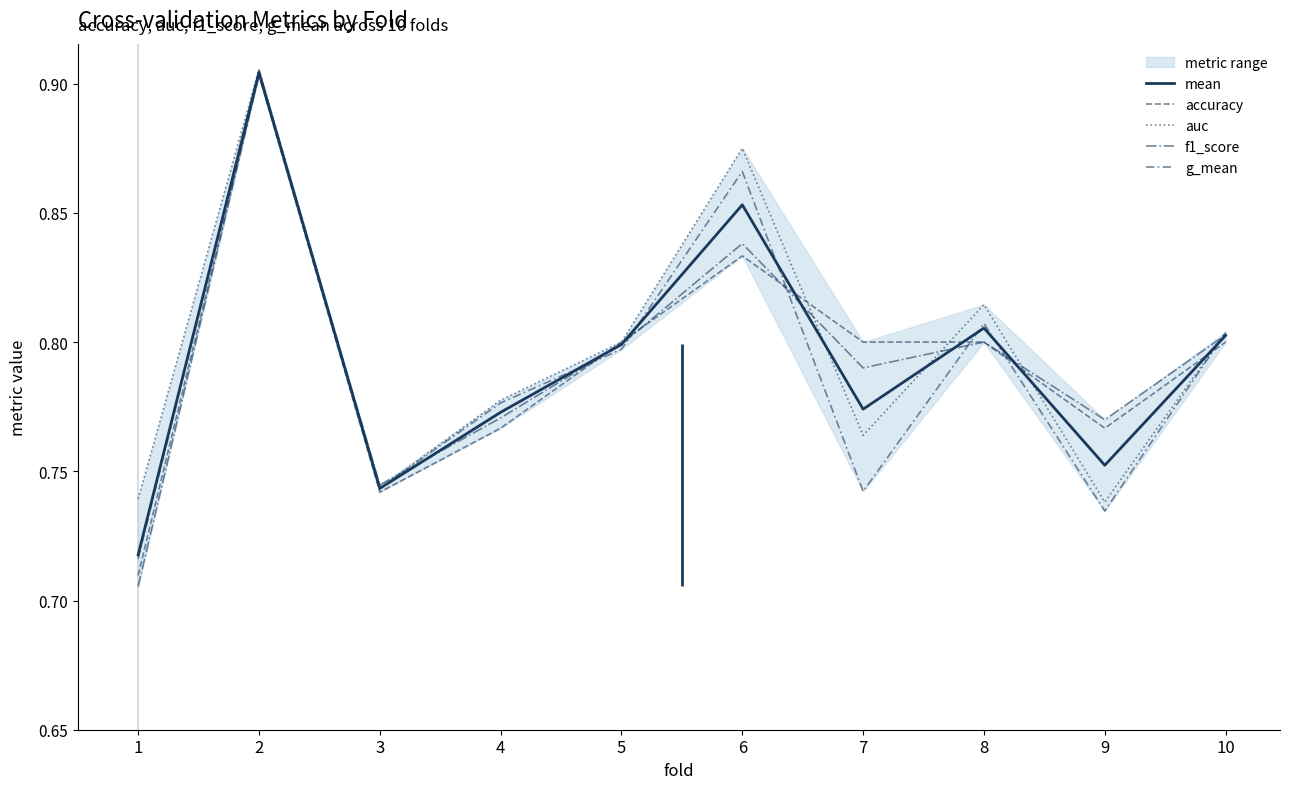

Between 2 and 10, which series saw the biggest shift?

accuracy